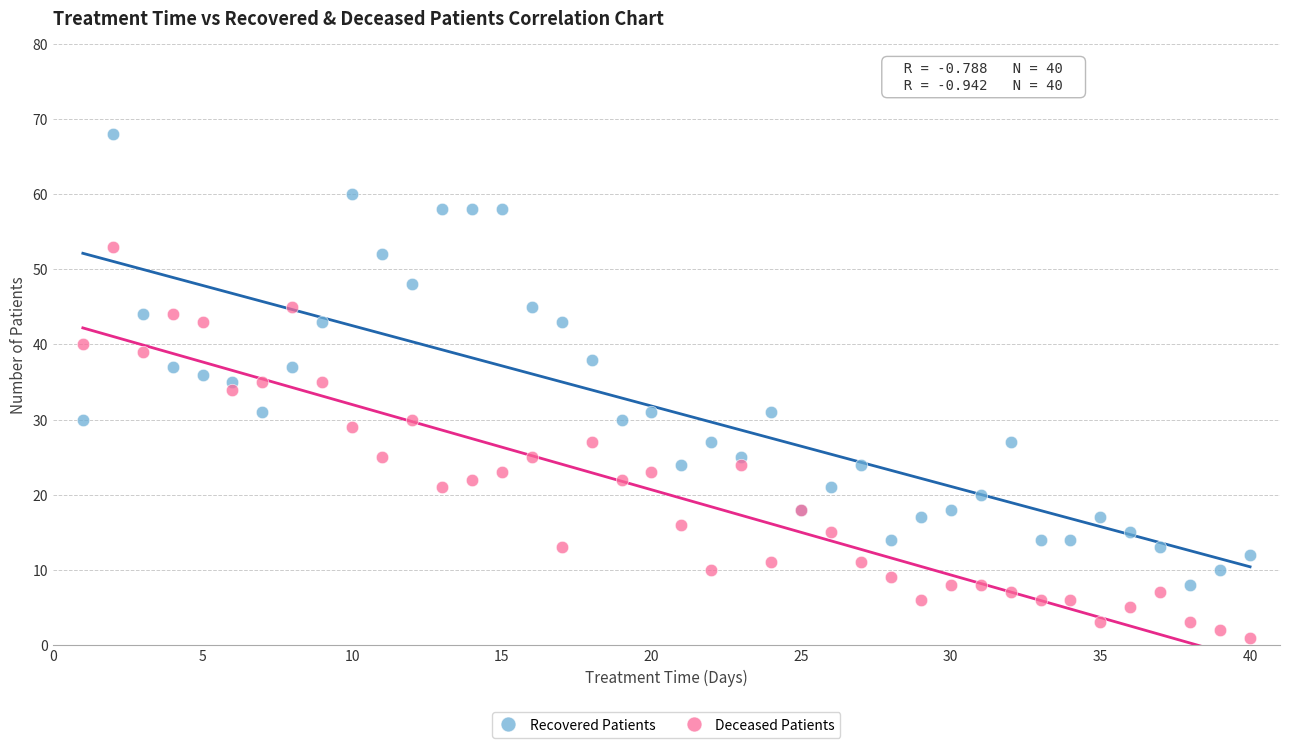

Which series contains the highest Y value?

Recovered Patients